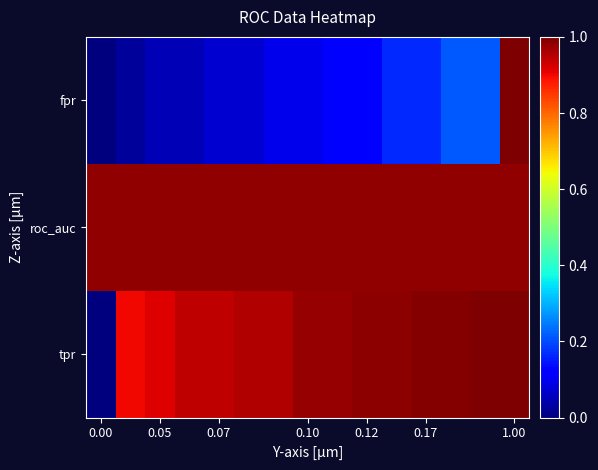

How many series are shown in this chart?

3